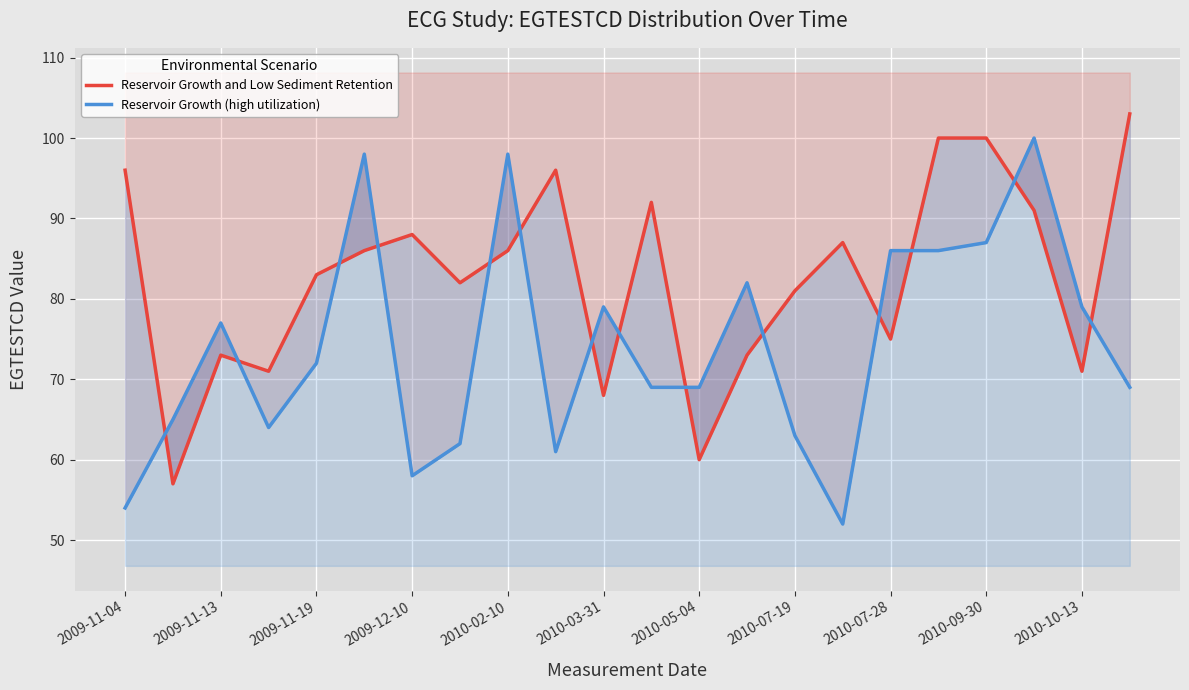

The value of Reservoir Growth and Low Sediment Retention at 11 is 47. True or false?

False